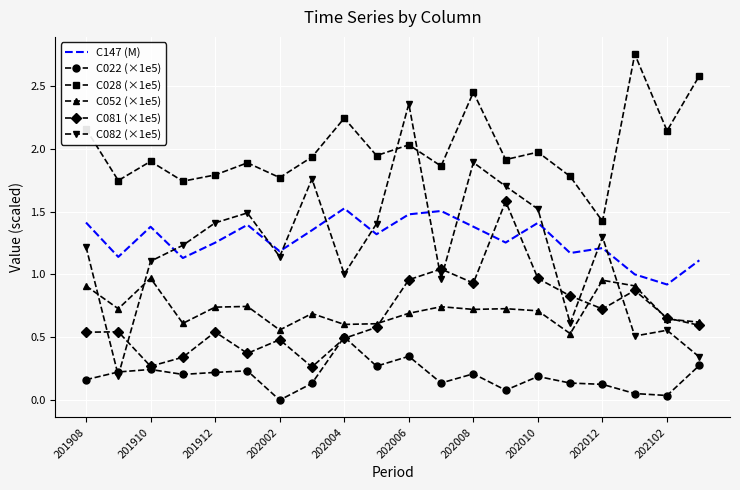

True or false: C022 (×1e5) and C028 (×1e5) cross at least once.

False